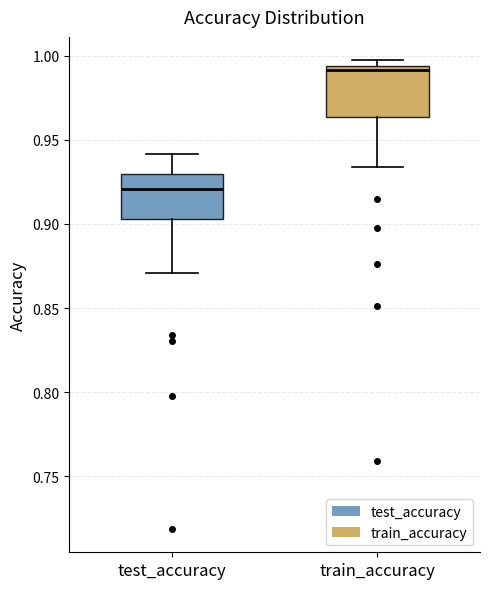

Reading left to right, read every box against the y-axis: the position of its median line, the range the box covers, and the ends of its whiskers. The values are not printed on the chart, so give them approximately, as read against the axis.

test_accuracy: median 0.920, box 0.905 to 0.930, whiskers 0.870 to 0.940
train_accuracy: median 0.990, box 0.965 to 0.995, whiskers 0.935 to 0.995 (just above the box's upper edge)